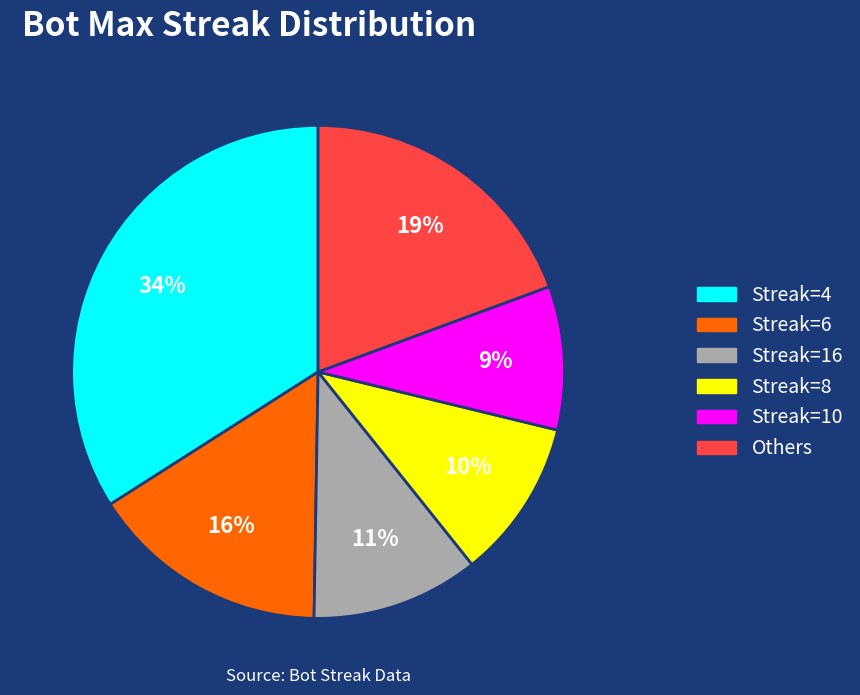

Does any single category account for the majority?

No